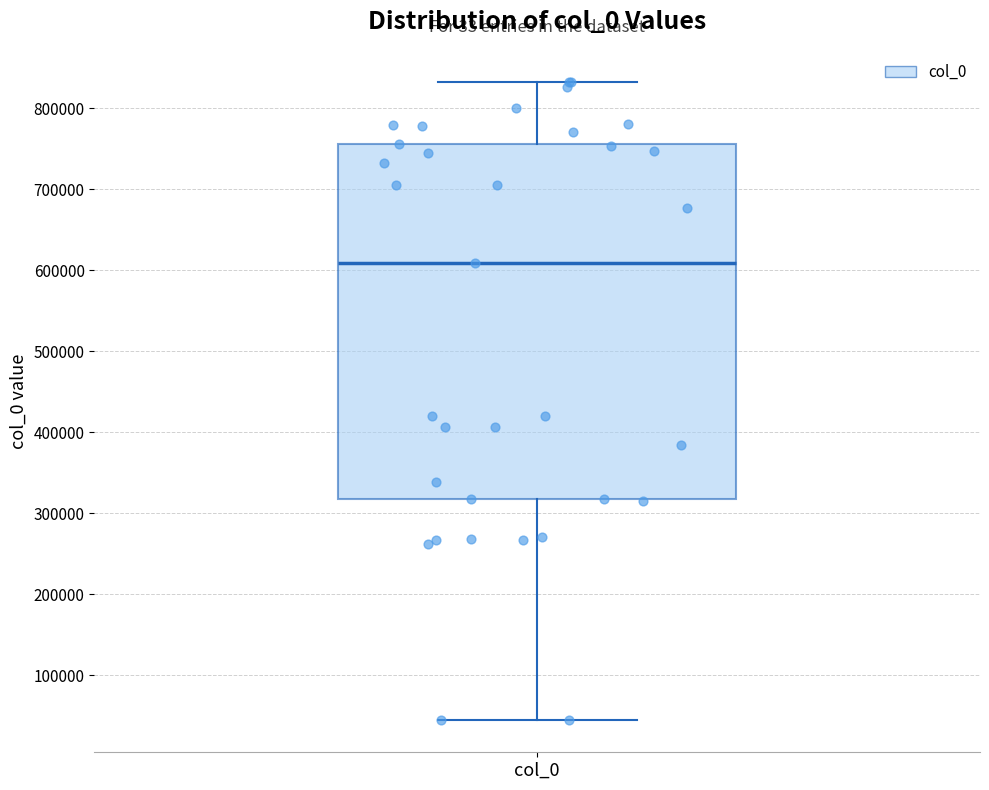

Where does the upper whisker of the box for col_0 end on the y-axis? The values are not printed on the chart, so give them approximately, as read against the axis.

830000